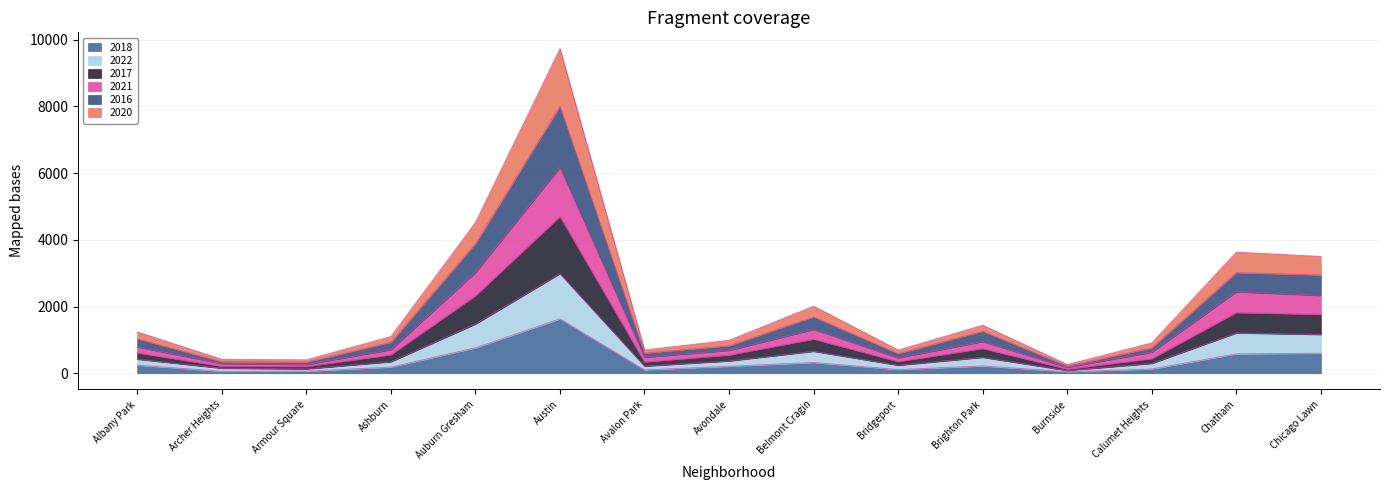

Is it true that 2022 equals 157 at Avondale?

False